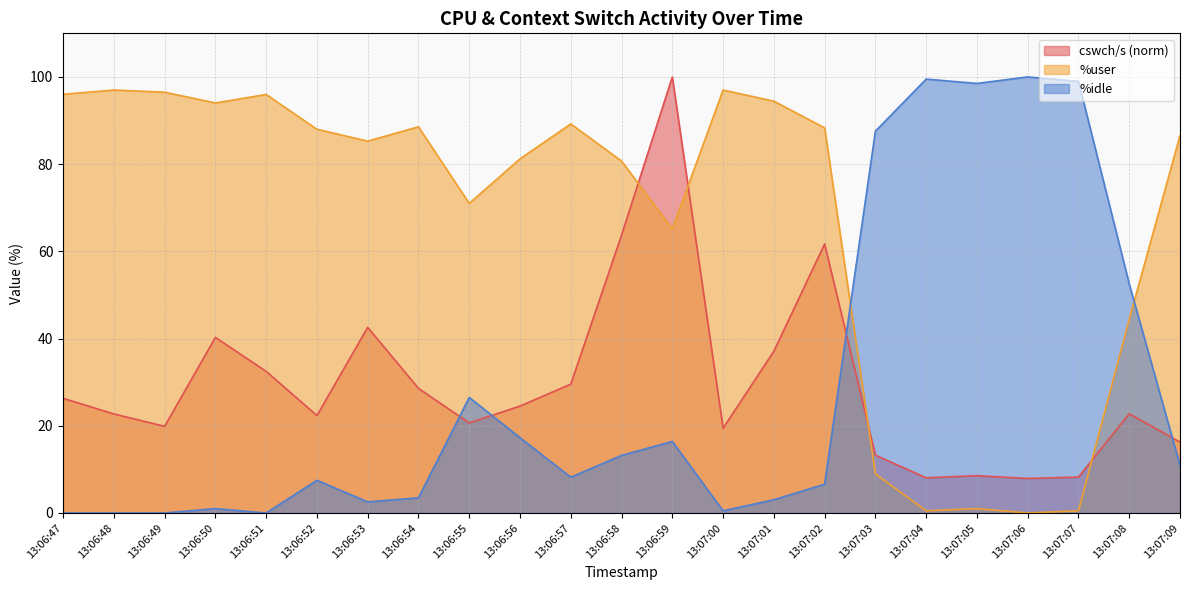

The value of %idle at 13:07:06 is 142.4. True or false?

False